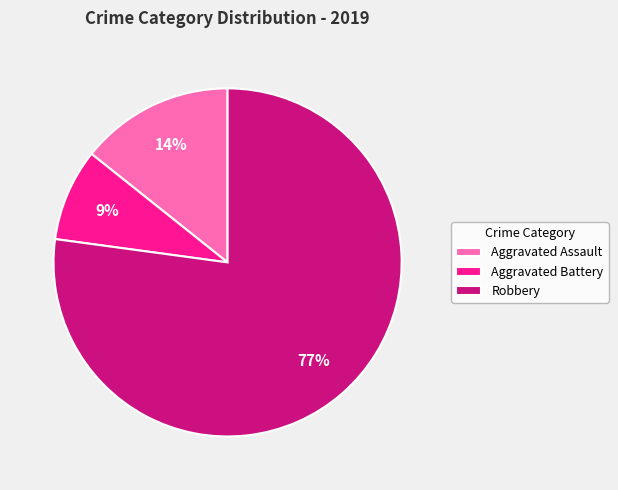

Does any single category account for the majority?

Yes